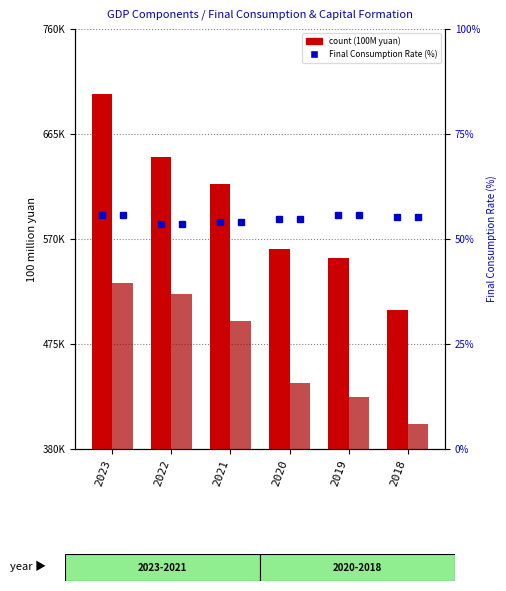

What is the difference between the maximum and second lowest values in the Final Consumption Expenditure series?

148728.9